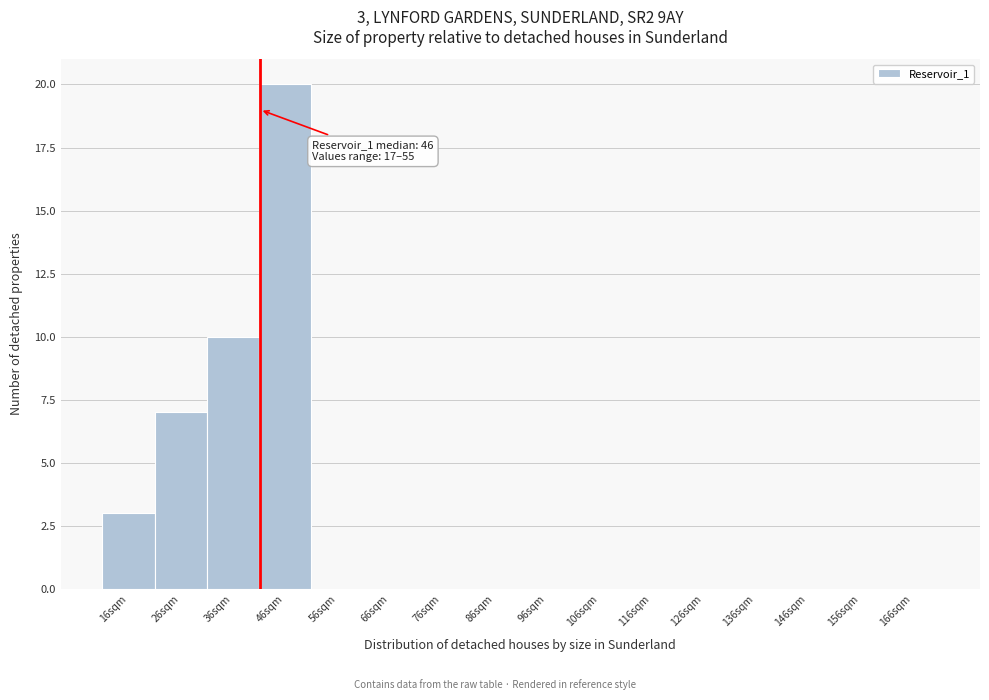

Reading right to left, list all the values displayed in this chart.

166sqm=0	156sqm=0	146sqm=0	136sqm=0	126sqm=0	116sqm=0	106sqm=0	96sqm=0	86sqm=0	76sqm=0	66sqm=0	56sqm=0	46sqm=20	36sqm=10	26sqm=7	16sqm=3